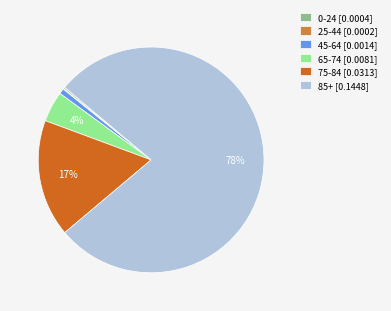

The 45-64 slice represents 1% of the pie. True or false?

True